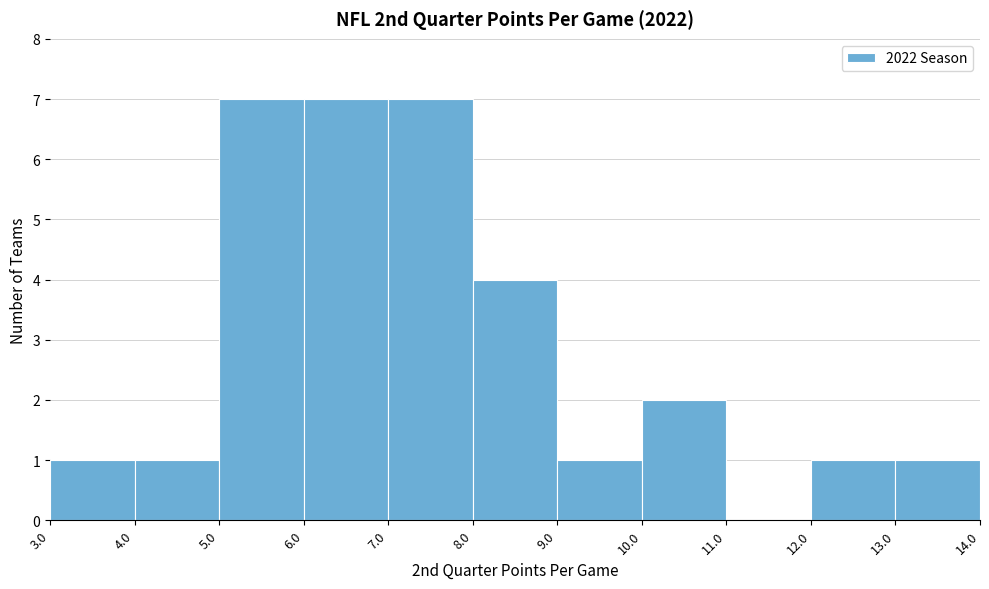

Reading left to right, transcribe this chart: for each bar, give the range it covers on the x-axis and its height. The values are not printed on the chart, so give them approximately, as read against the axis.

3.0 to 4.0: 1
4.0 to 5.0: 1
5.0 to 6.0: 7
6.0 to 7.0: 7
7.0 to 8.0: 7
8.0 to 9.0: 4
9.0 to 10.0: 1
10.0 to 11.0: 2
11.0 to 12.0: 0
12.0 to 13.0: 1
13.0 to 14.0: 1